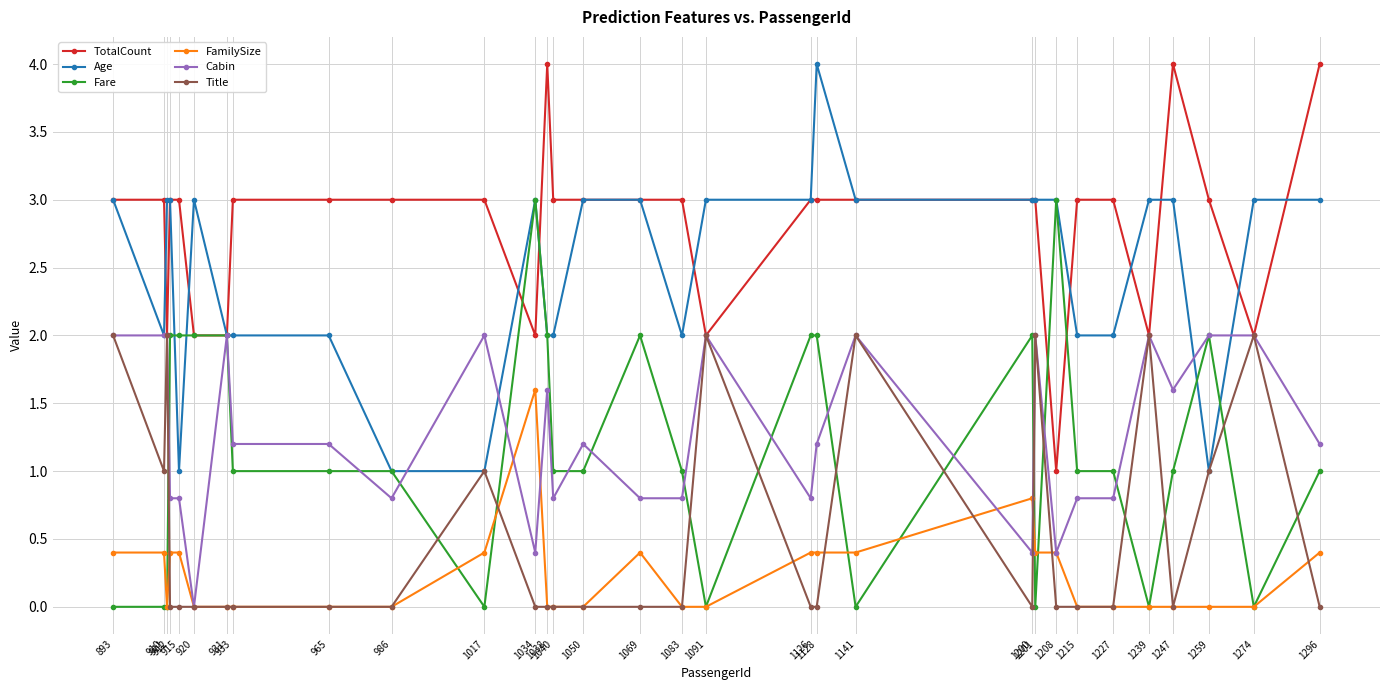

Reading left to right, extract all data points from this chart.

TotalCount: 893=3.0	910=3.0	911=2.0	912=3.0	915=3.0	920=2.0	931=2.0	933=3.0	965=3.0	986=3.0	1017=3.0	1034=2.0	1038=4.0	1040=3.0	1050=3.0	1069=3.0	1083=3.0	1091=2.0	1126=3.0	1128=3.0	1141=3.0	1200=3.0	1201=3.0	1208=1.0	1215=3.0	1227=3.0	1239=2.0	1247=4.0	1259=3.0	1274=2.0	1296=4.0
Age: 893=3.0	910=2.0	911=3.0	912=3.0	915=1.0	920=3.0	931=2.0	933=2.0	965=2.0	986=1.0	1017=1.0	1034=3.0	1038=2.0	1040=2.0	1050=3.0	1069=3.0	1083=2.0	1091=3.0	1126=3.0	1128=4.0	1141=3.0	1200=3.0	1201=3.0	1208=3.0	1215=2.0	1227=2.0	1239=3.0	1247=3.0	1259=1.0	1274=3.0	1296=3.0
Fare: 893=0.0	910=0.0	911=0.0	912=2.0	915=2.0	920=2.0	931=2.0	933=1.0	965=1.0	986=1.0	1017=0.0	1034=3.0	1038=2.0	1040=1.0	1050=1.0	1069=2.0	1083=1.0	1091=0.0	1126=2.0	1128=2.0	1141=0.0	1200=2.0	1201=0.0	1208=3.0	1215=1.0	1227=1.0	1239=0.0	1247=1.0	1259=2.0	1274=0.0	1296=1.0
FamilySize: 893=0.4	910=0.4	911=0.0	912=0.4	915=0.4	920=0.0	931=0.0	933=0.0	965=0.0	986=0.0	1017=0.4	1034=1.6	1038=0.0	1040=0.0	1050=0.0	1069=0.4	1083=0.0	1091=0.0	1126=0.4	1128=0.4	1141=0.4	1200=0.8	1201=0.4	1208=0.4	1215=0.0	1227=0.0	1239=0.0	1247=0.0	1259=0.0	1274=0.0	1296=0.4
Cabin: 893=2.0	910=2.0	911=2.0	912=0.8	915=0.8	920=0.0	931=2.0	933=1.2	965=1.2	986=0.8	1017=2.0	1034=0.4	1038=1.6	1040=0.8	1050=1.2	1069=0.8	1083=0.8	1091=2.0	1126=0.8	1128=1.2	1141=2.0	1200=0.4	1201=2.0	1208=0.4	1215=0.8	1227=0.8	1239=2.0	1247=1.6	1259=2.0	1274=2.0	1296=1.2
Title: 893=2.0	910=1.0	911=2.0	912=0.0	915=0.0	920=0.0	931=0.0	933=0.0	965=0.0	986=0.0	1017=1.0	1034=0.0	1038=0.0	1040=0.0	1050=0.0	1069=0.0	1083=0.0	1091=2.0	1126=0.0	1128=0.0	1141=2.0	1200=0.0	1201=2.0	1208=0.0	1215=0.0	1227=0.0	1239=2.0	1247=0.0	1259=1.0	1274=2.0	1296=0.0